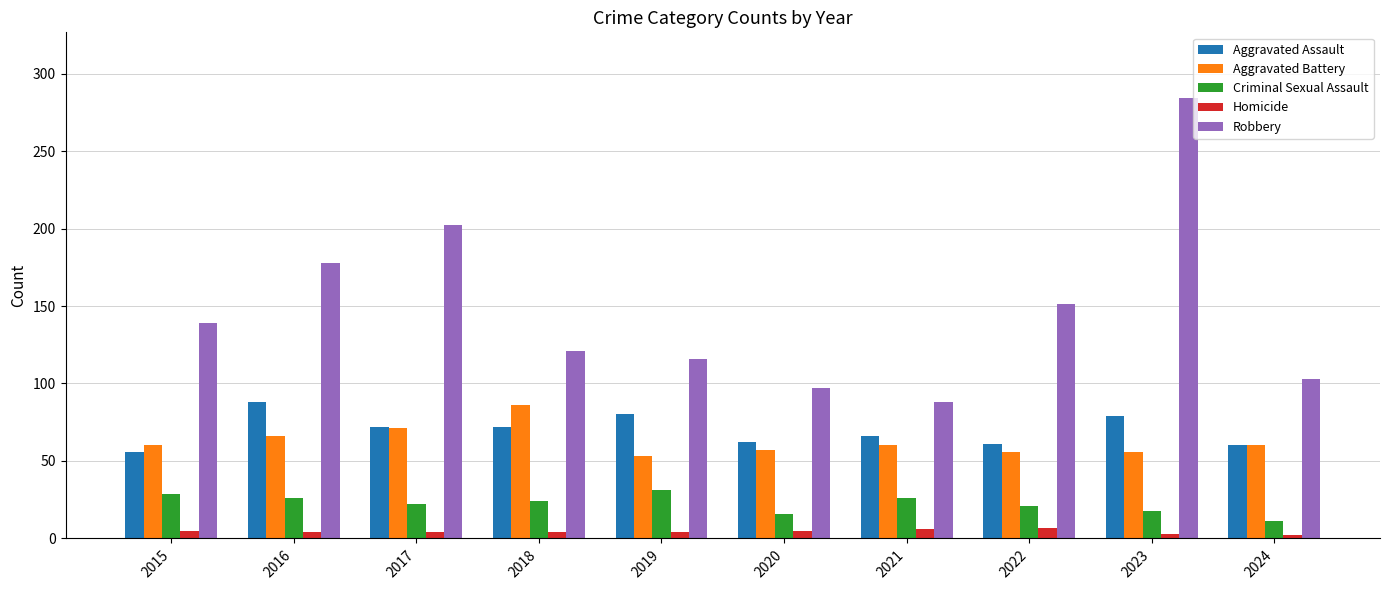

Is it true that Aggravated Battery equals 90 at 2021?

False